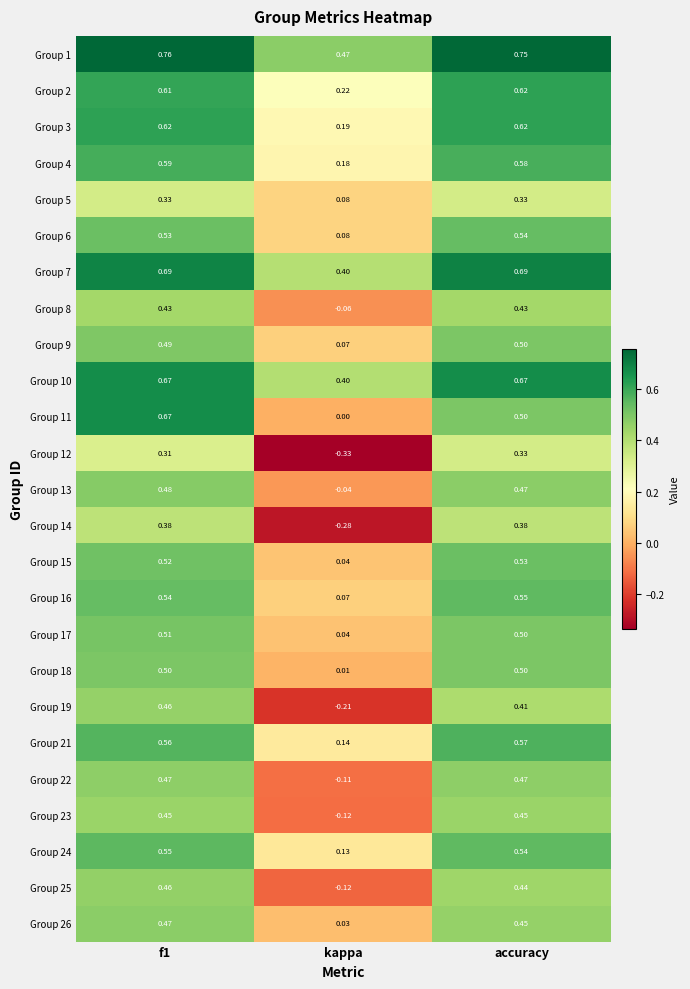

Where is Group 17 nearest to the value 0?

kappa